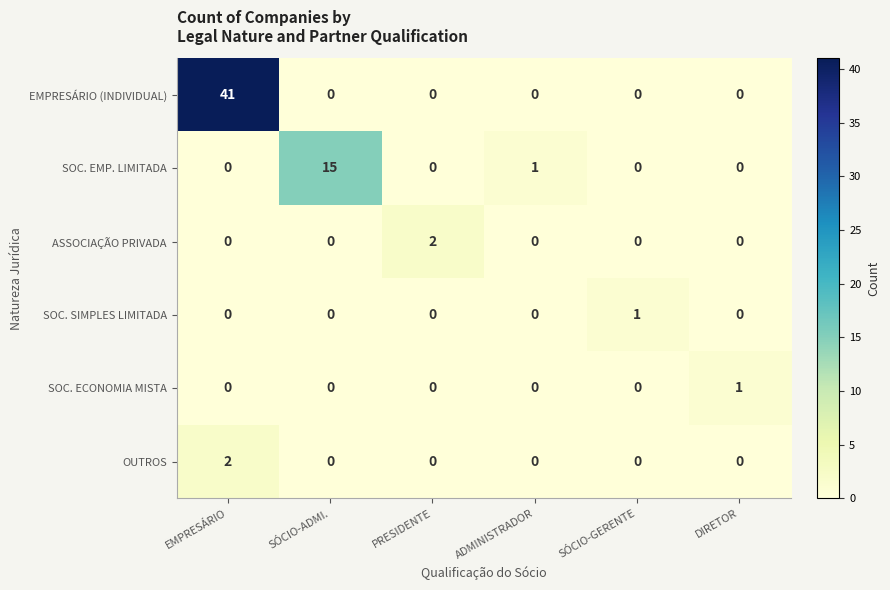

At which category does the chart reach its peak across all series?

EMPRESÁRIO